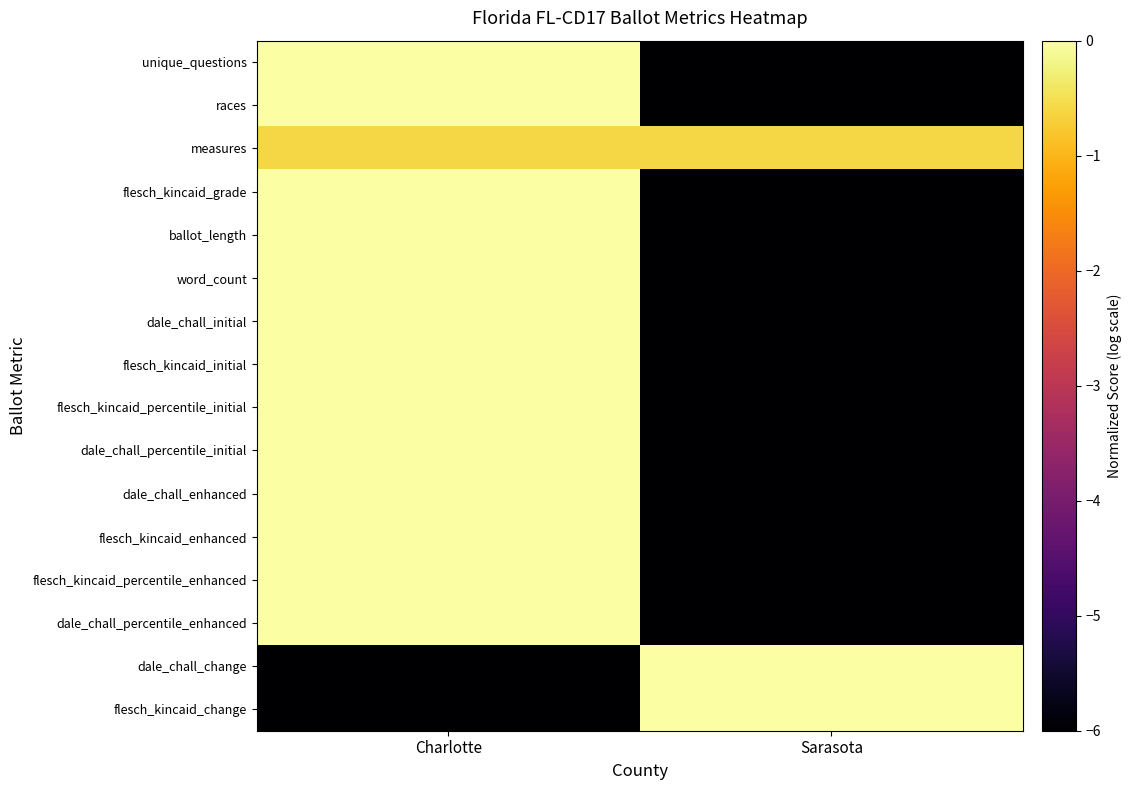

What is the minimum value shown in the chart?

-6.0